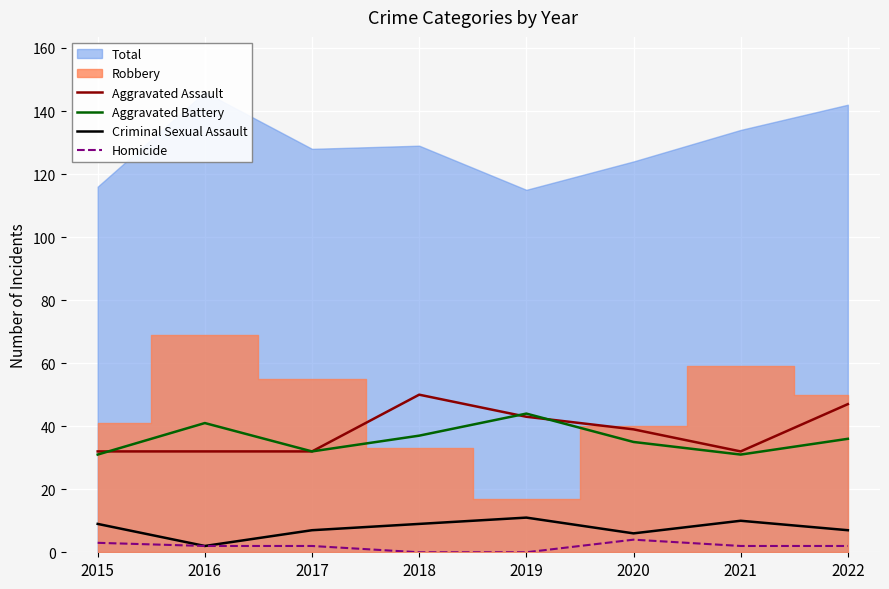

The Aggravated Assault series shows 32 at 2017. True or false?

True